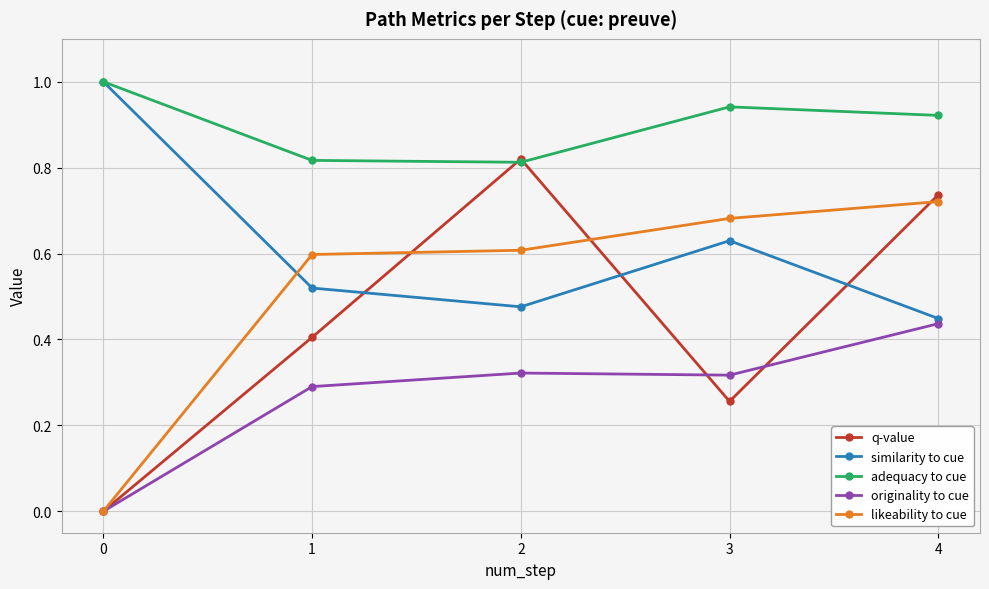

Which series ends up on top after the final intersection of similarity to cue and likeability to cue?

likeability to cue